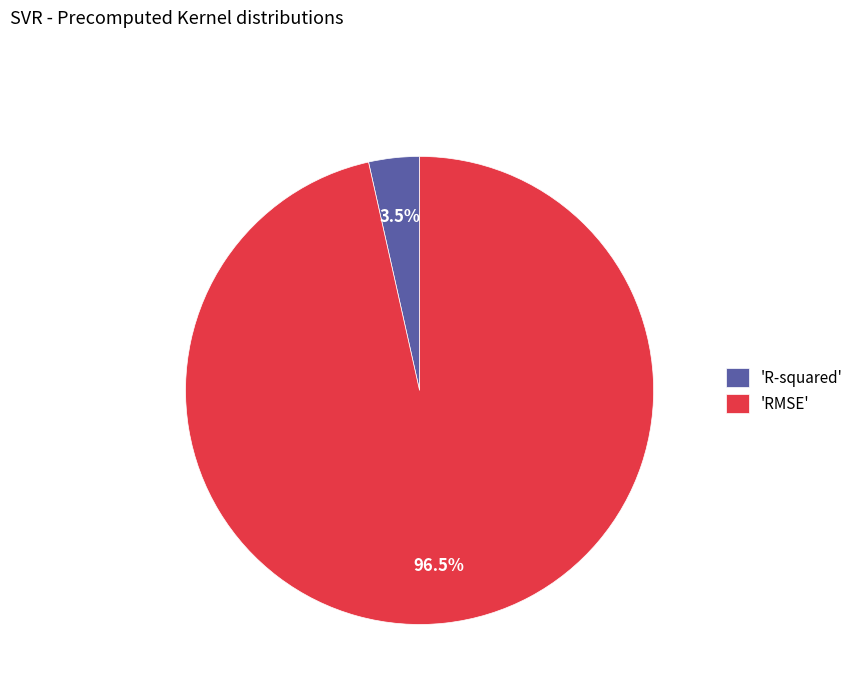

Rank the categories by value from highest to lowest.

'RMSE', 'R-squared'